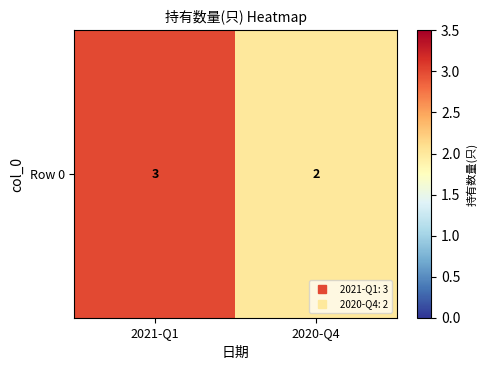

How many values are below 3?

1